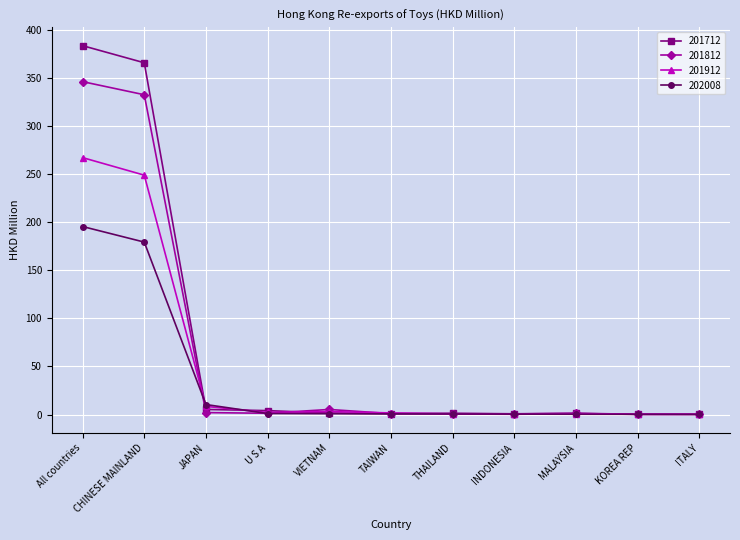

At which category does the chart reach its peak across all series?

All countries